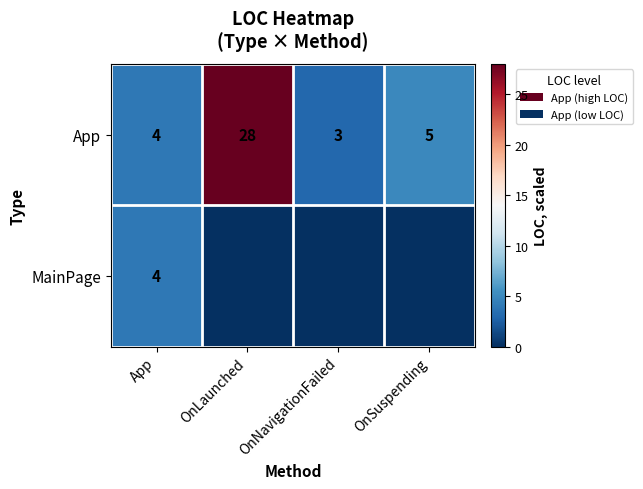

What is the difference between the highest and lowest values at OnSuspending?

5